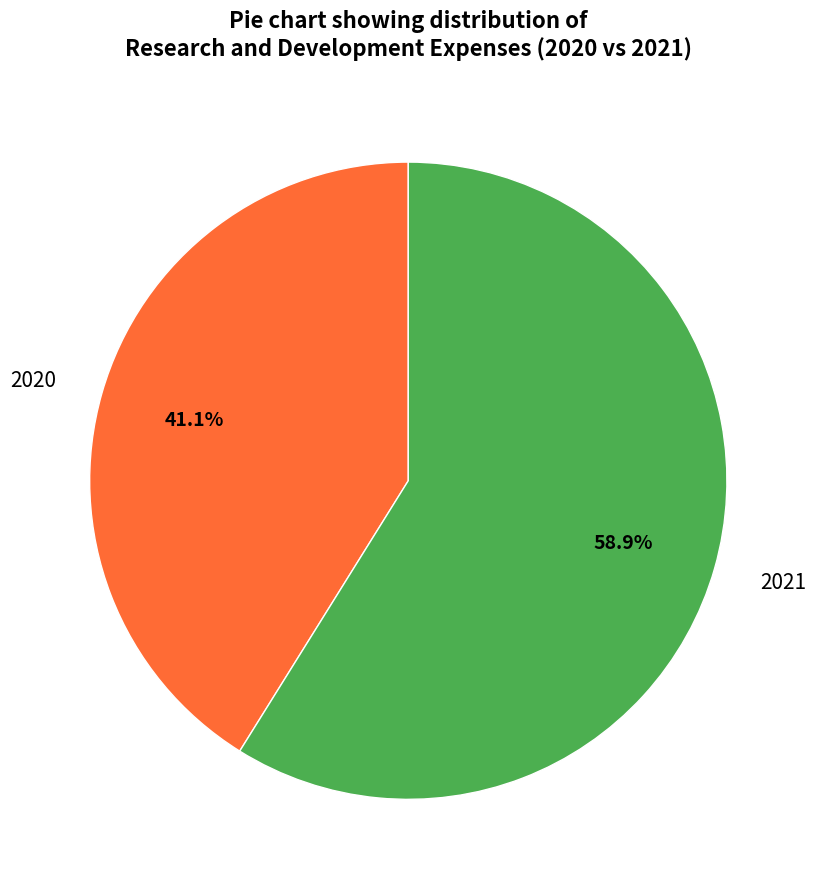

To the nearest percent, what percentage of the pie is 2021?

59%